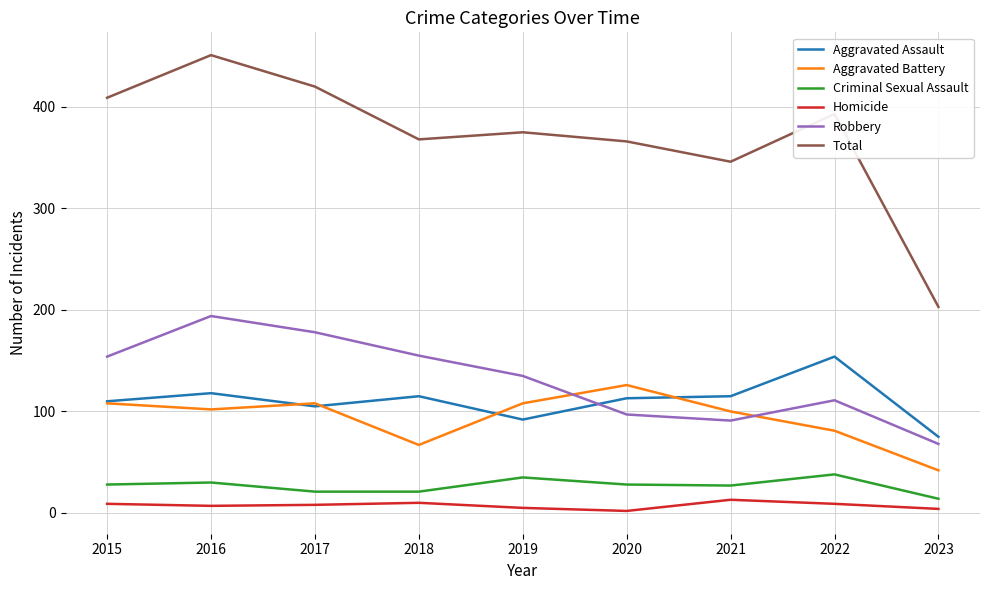

Is the value of Robbery at 2020 greater than the value of Total at 2016?

No